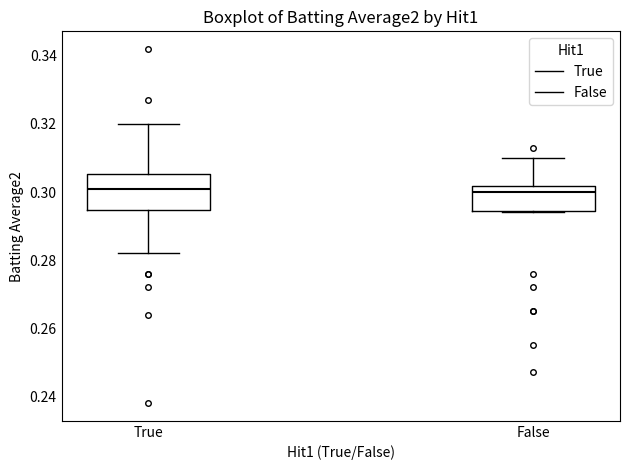

Which box is the tallest, from its lower edge to its upper edge?

True